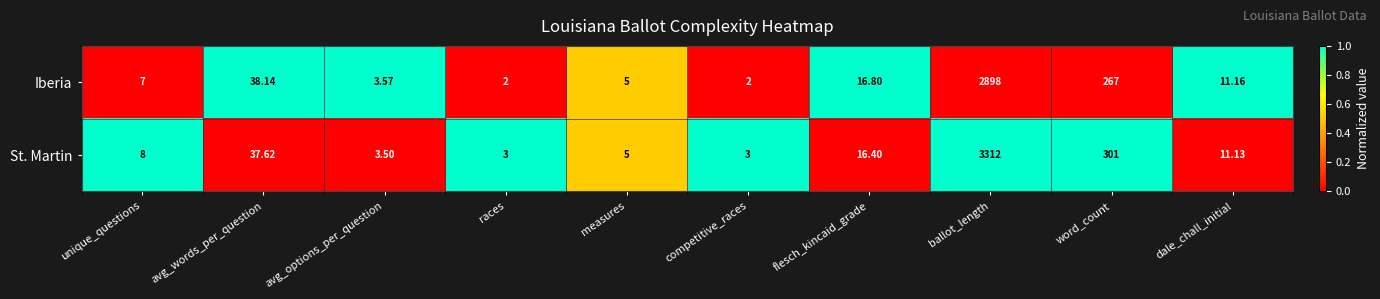

At which category does the chart reach its peak across all series?

ballot_length